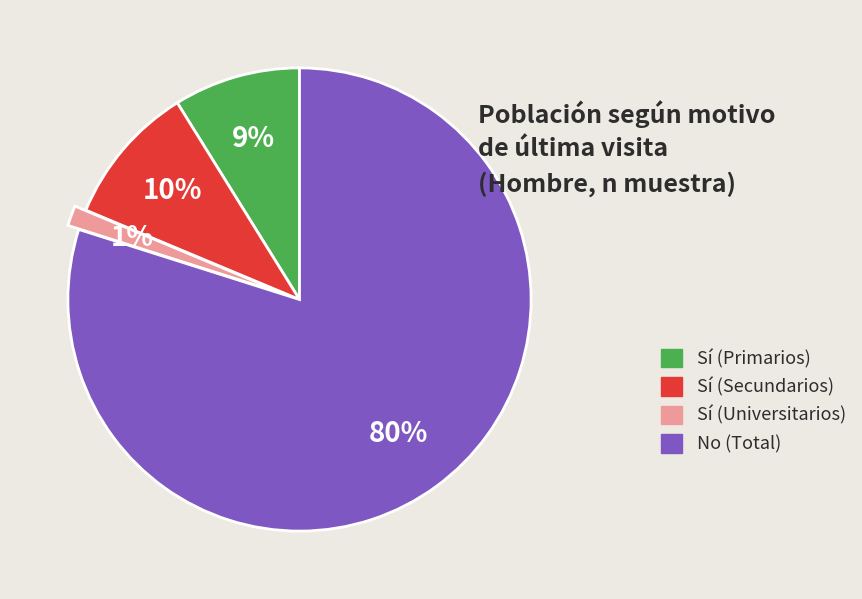

Does Sí (Primarios) account for over 50% of the chart?

No